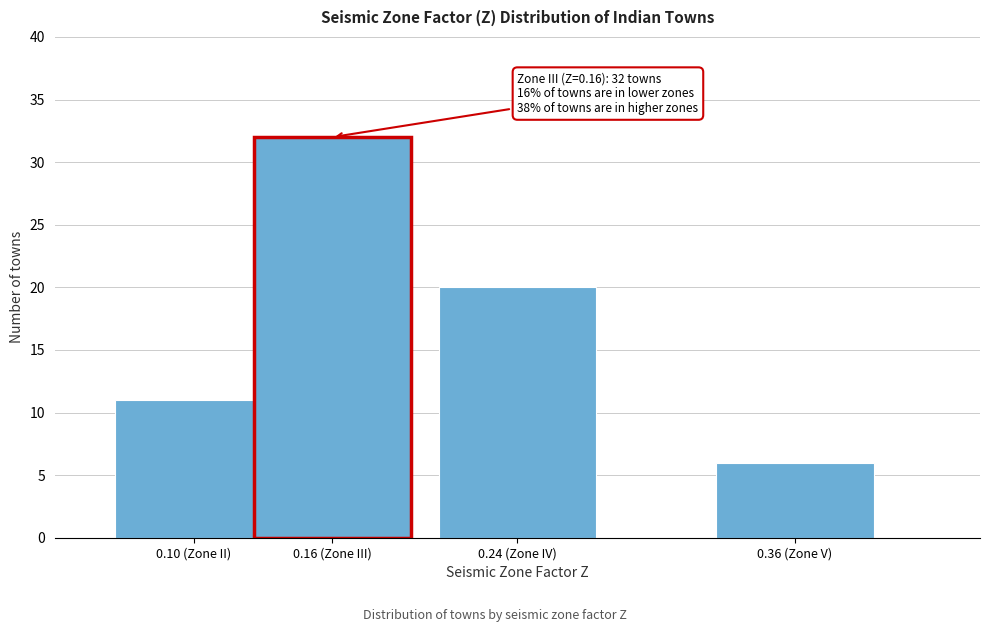

Reading left to right, transcribe all the data shown in this chart.

11	32	20	6